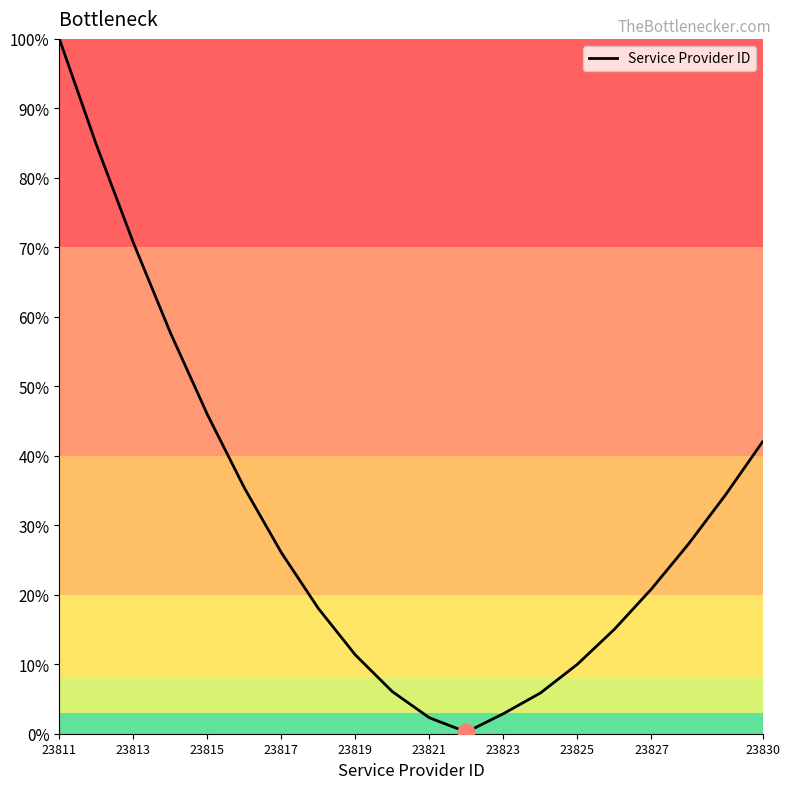

What is the difference between the maximum and minimum values?

99.8